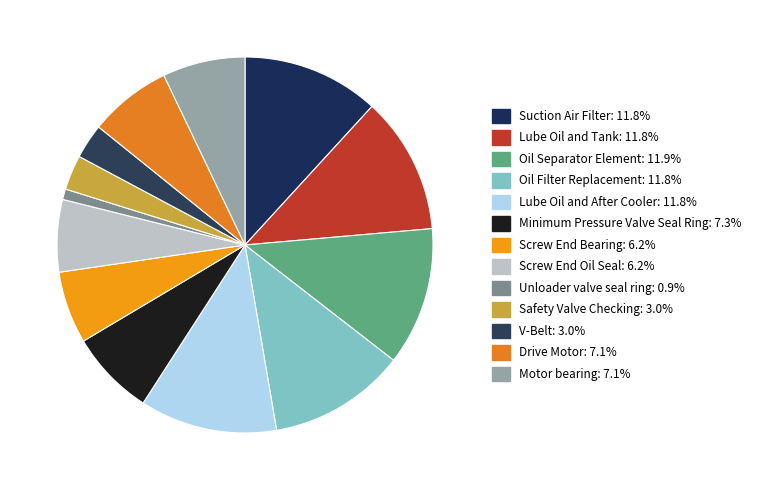

To the nearest percent, what is the combined percentage of Unloader valve seal ring and Safety Valve Checking?

4%